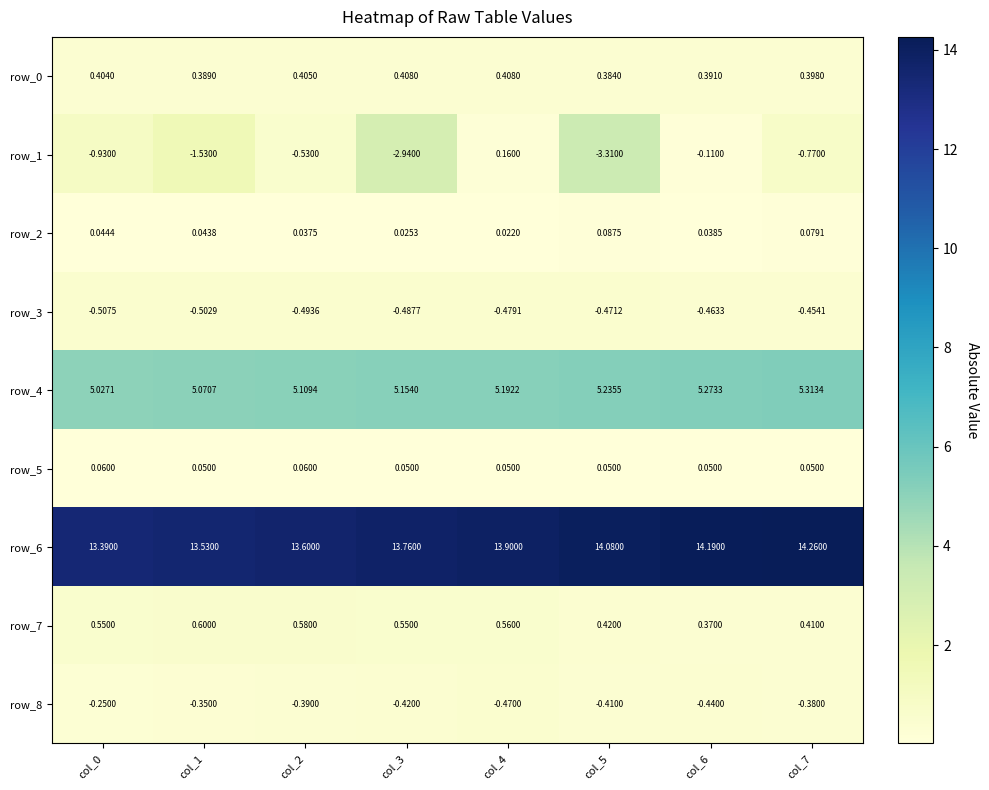

Is the value of row_8 at col_4 greater than the value of row_2 at col_6?

No